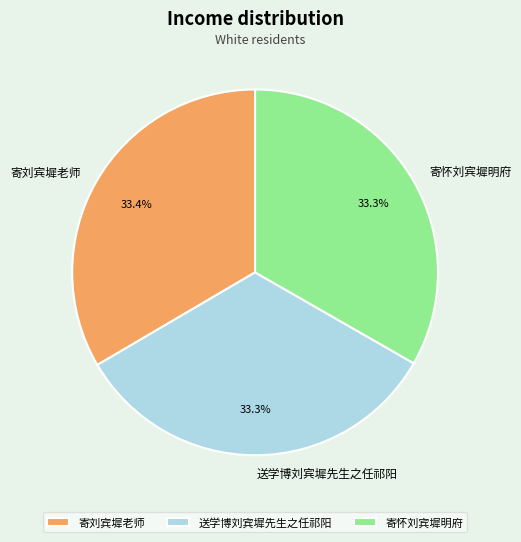

To the nearest percent, what is the combined percentage of 送学博刘宾墀先生之任祁阳 and 寄怀刘宾墀明府?

67%